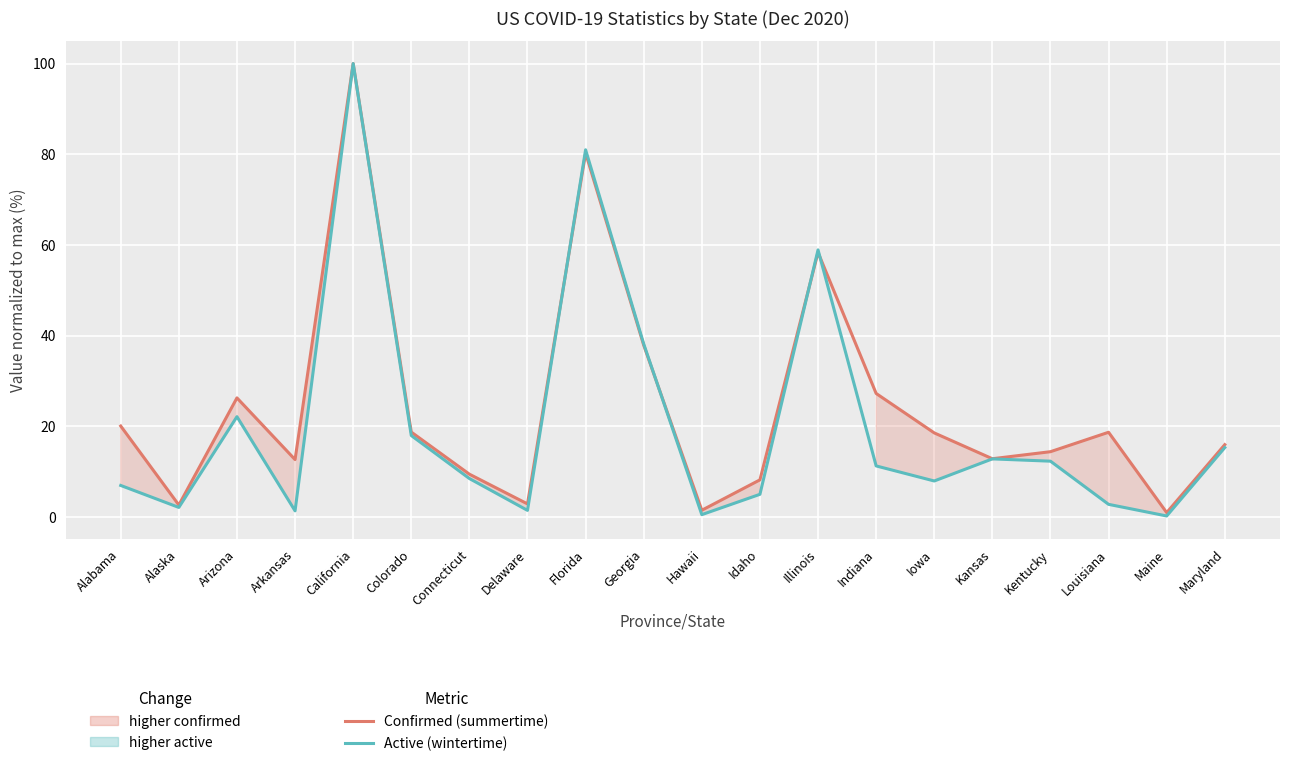

Rank the series at Indiana from lowest to highest value.

Active (normalized), Confirmed (normalized)